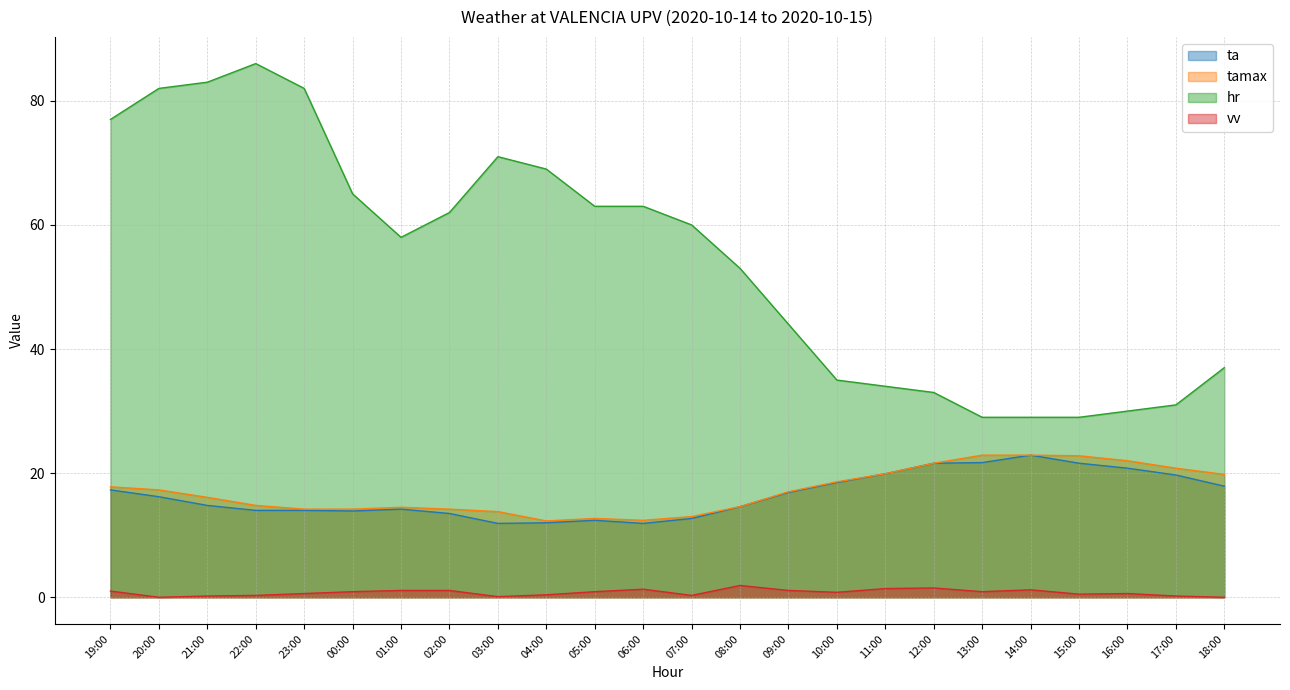

List the labels in order of ta value, smallest first.

03:00, 06:00, 04:00, 05:00, 07:00, 02:00, 00:00, 22:00, 23:00, 01:00, 08:00, 21:00, 20:00, 09:00, 19:00, 18:00, 10:00, 17:00, 11:00, 16:00, 12:00, 15:00, 13:00, 14:00